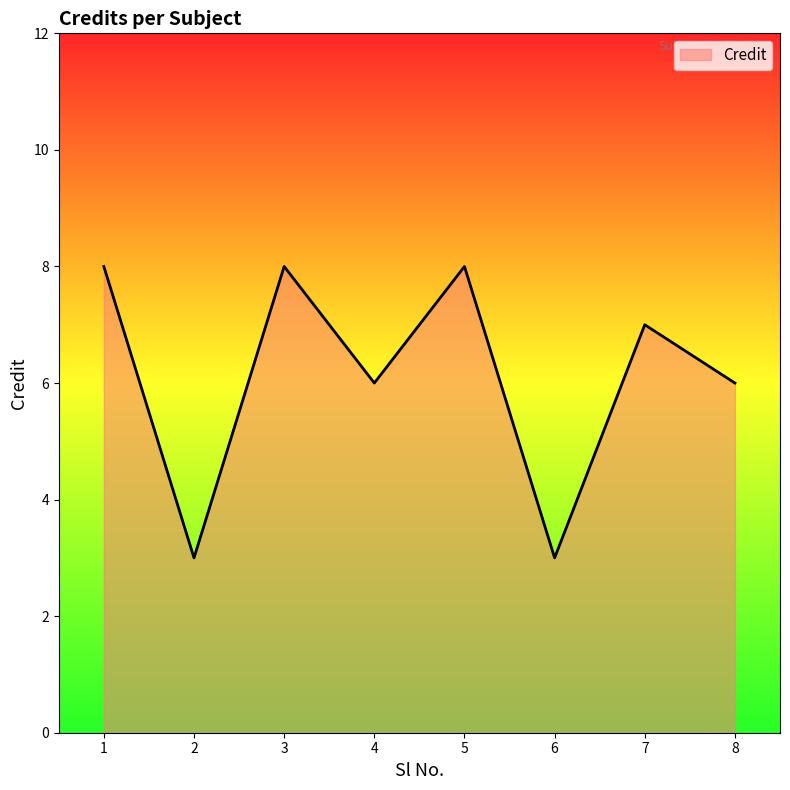

How many values are between 6 and 8?

6